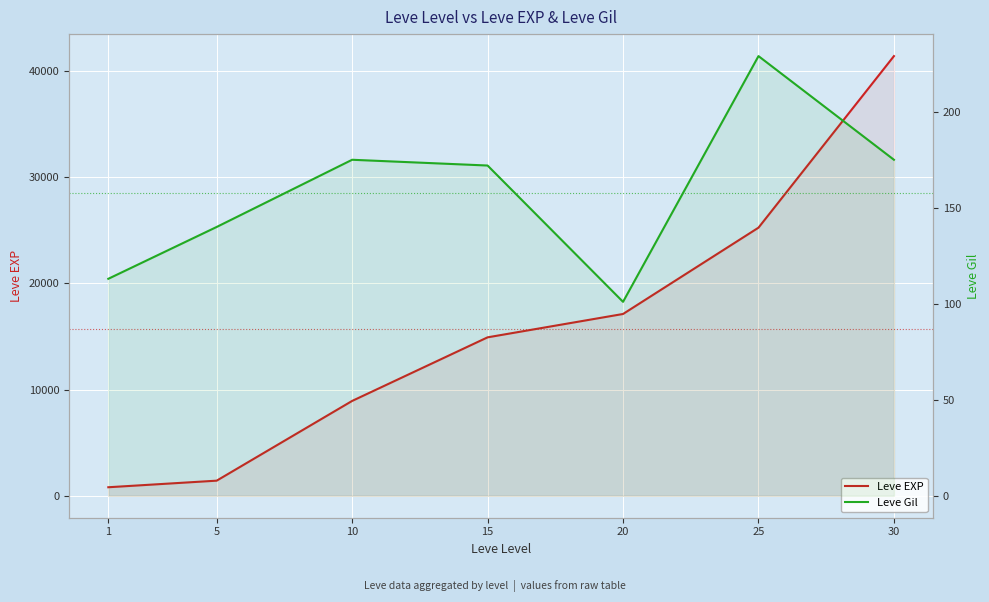

Reading right to left, extract all data points from this chart.

Leve EXP: 30=41410	25=25250	20=17120	15=14920	10=8930	5=1420	1=800
Leve Gil: 30=175	25=229	20=101	15=172	10=175	5=140	1=113